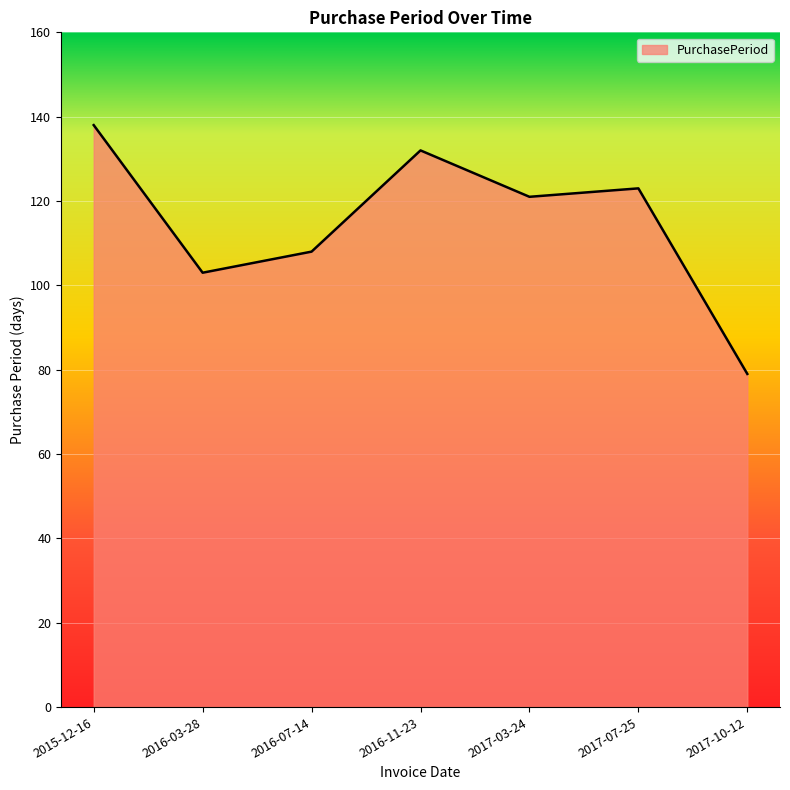

How many lines are shown in the chart?

1